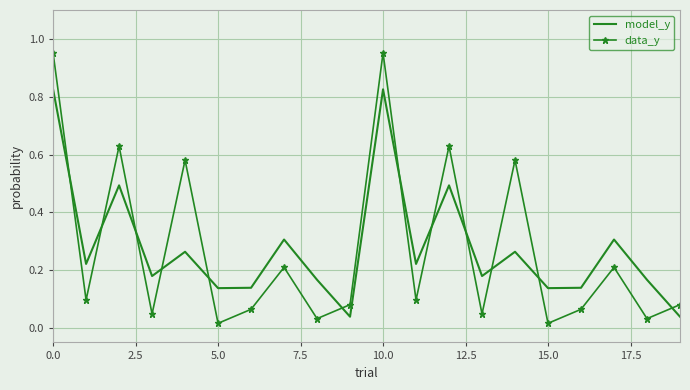

How many times do model_y and data_y cross each other?

12